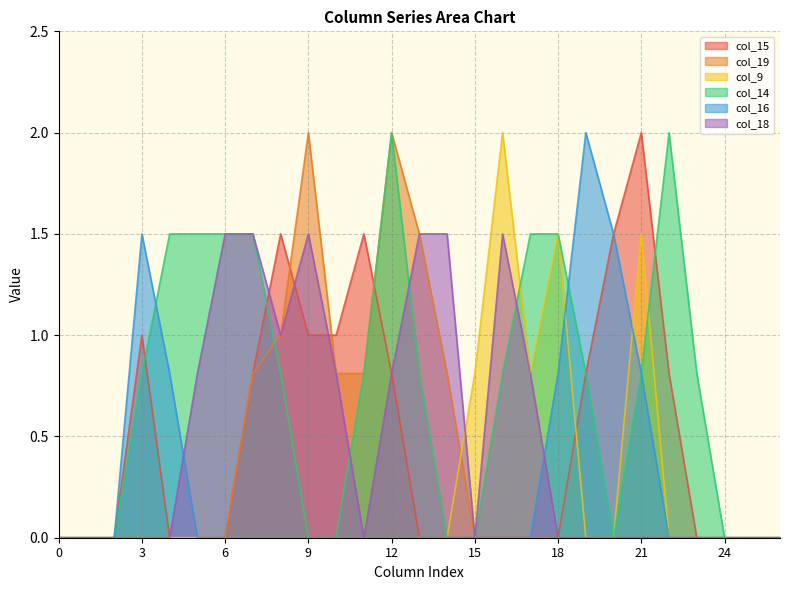

What is the difference between the highest and lowest values at 22?

2.0